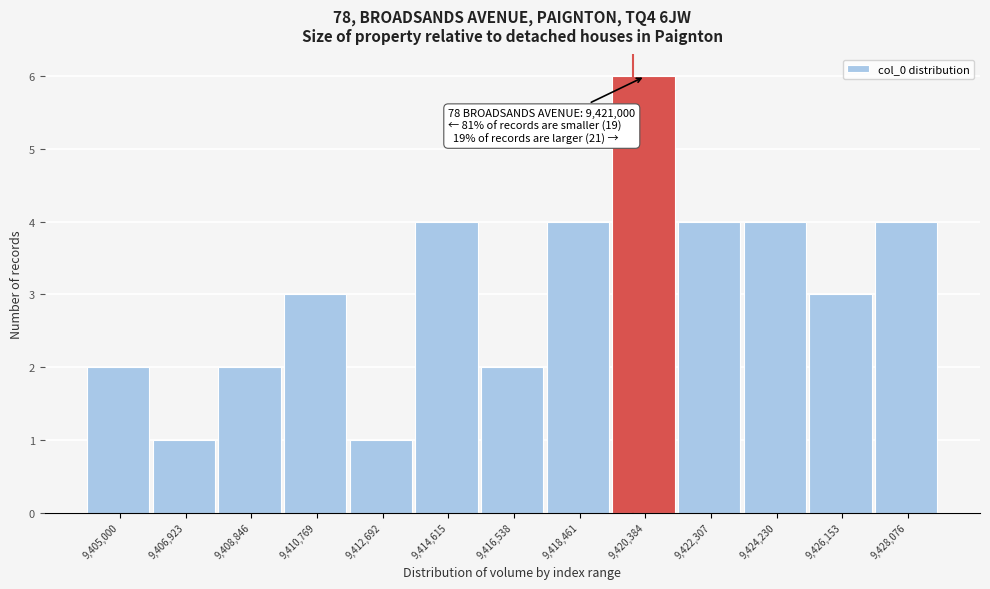

Reading left to right, extract all data points from this chart.

2	1	2	3	1	4	2	4	6	4	4	3	4